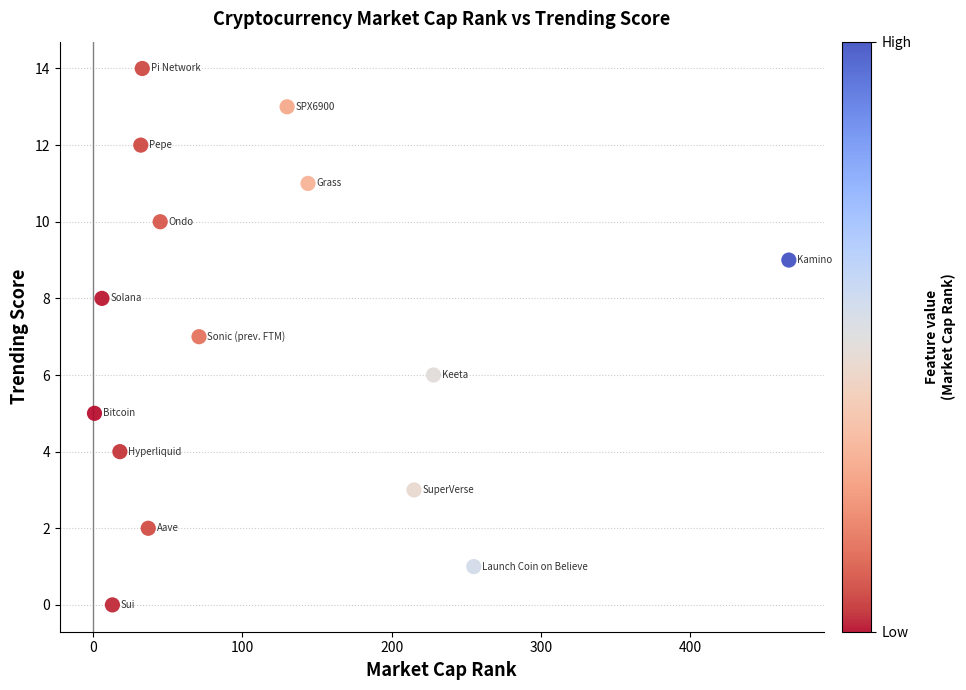

What is the range of Y values (max minus min)?

14